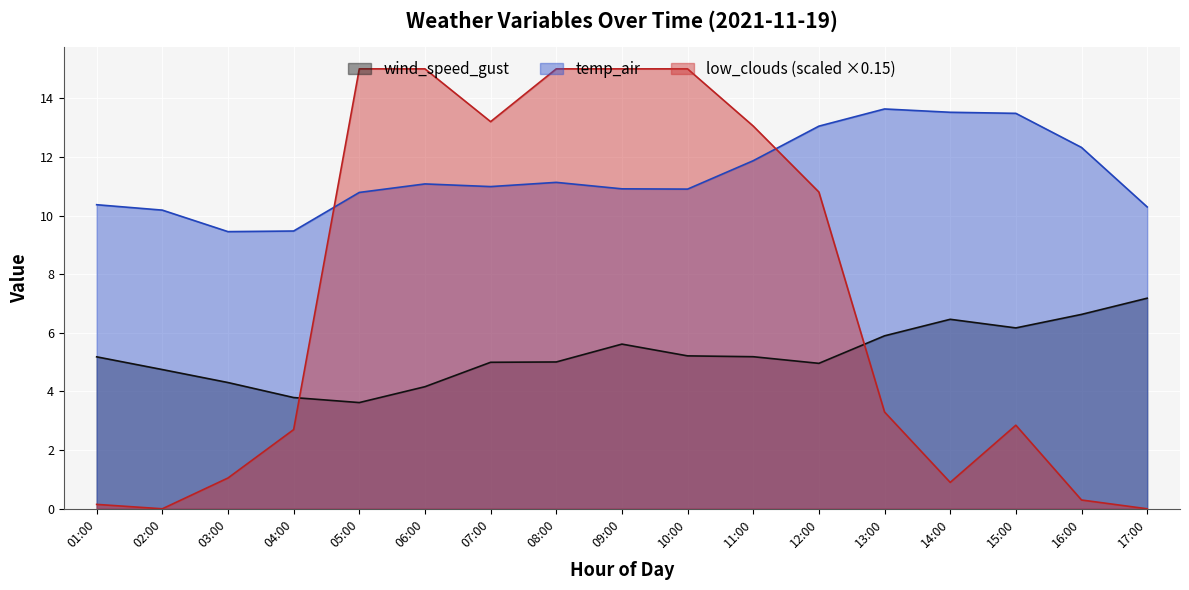

How many values in the low_clouds series are below 3?

8